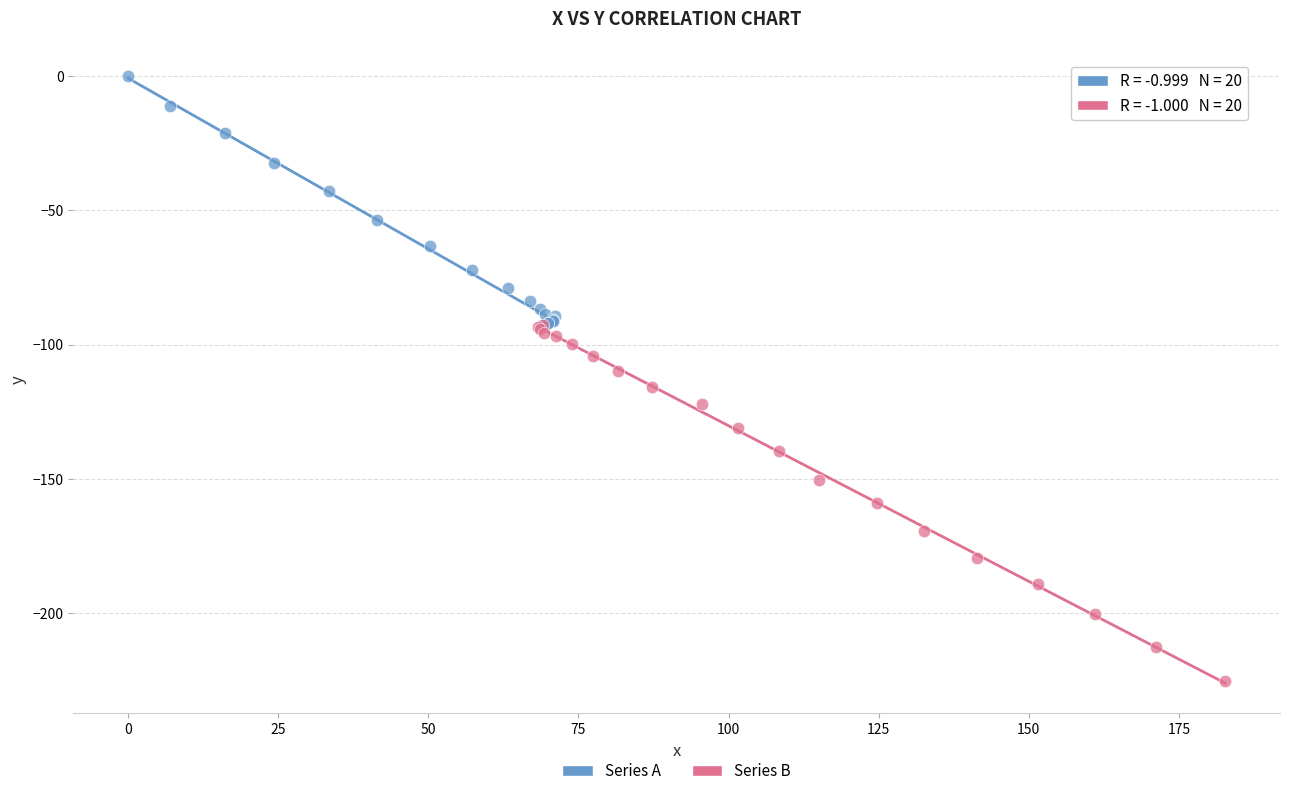

Which series has the widest spread of Y values?

Series B